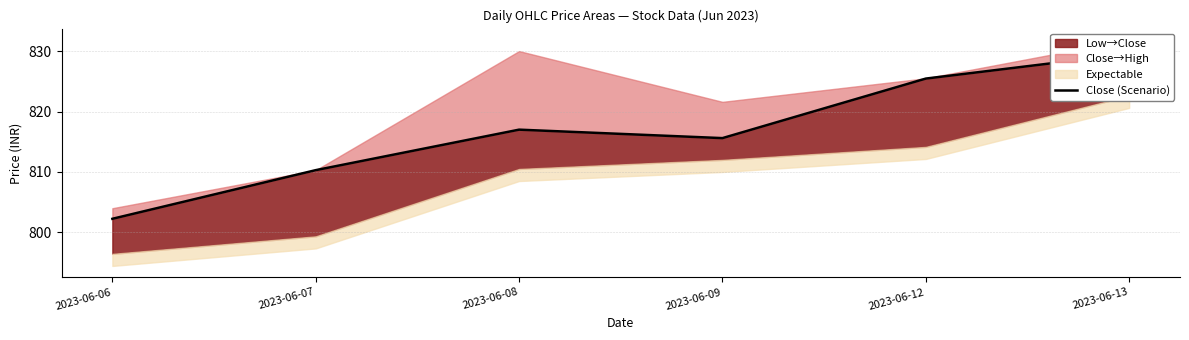

What is the value of the 6th point from the left?

829.5